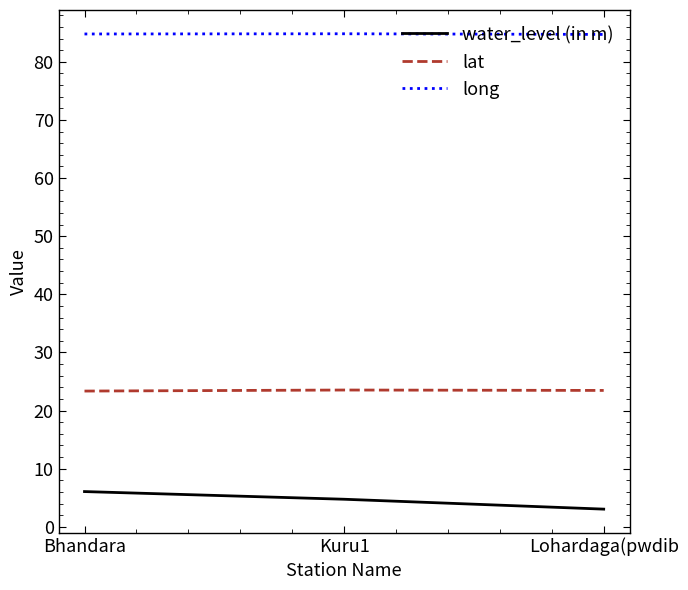

What is the minimum value for lat?

23.4